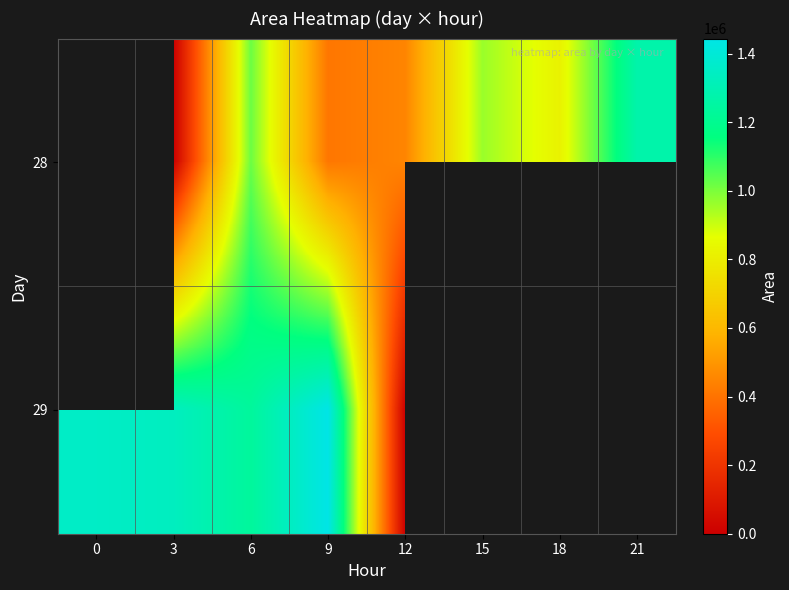

Between 0 and 15, which is larger?

15